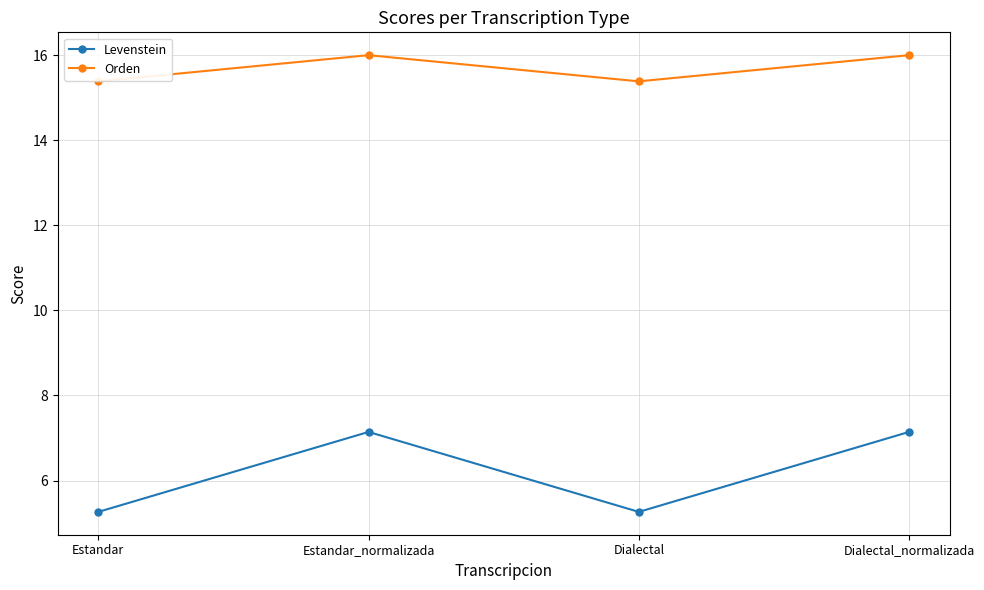

What position from the left is Estandar_normalizada?

2